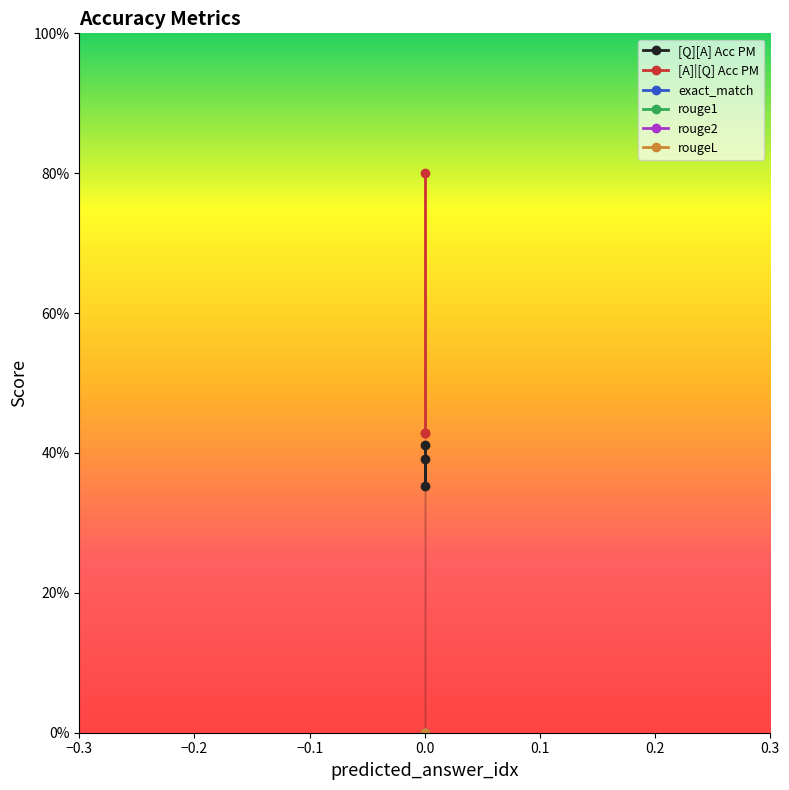

How many lines are shown in the chart?

6